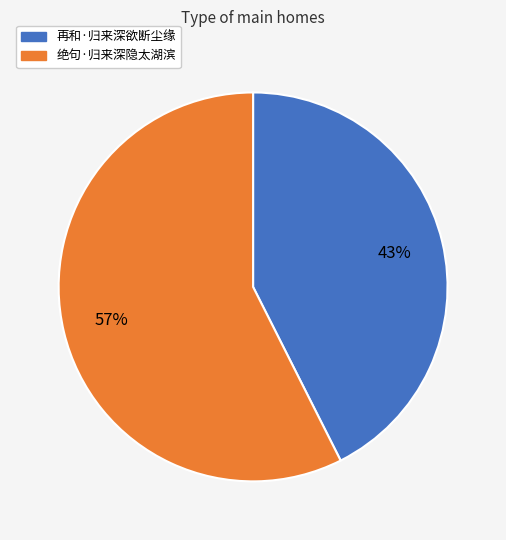

What is the ratio of the value at 绝句·归来深隐太湖滨 to the value at 再和·归来深欲断尘缘?

1.3